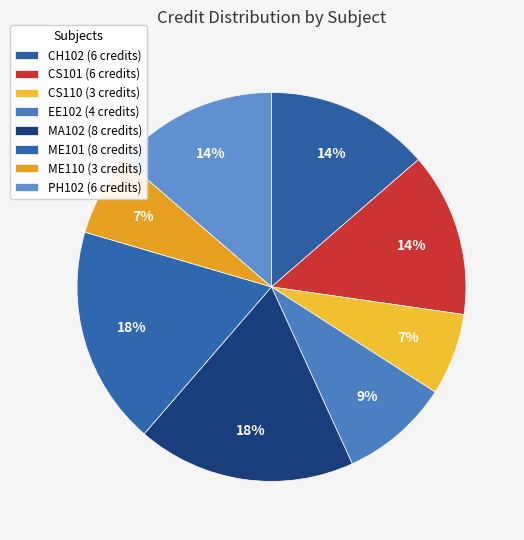

Which has a higher value, MA102 or CH102?

MA102